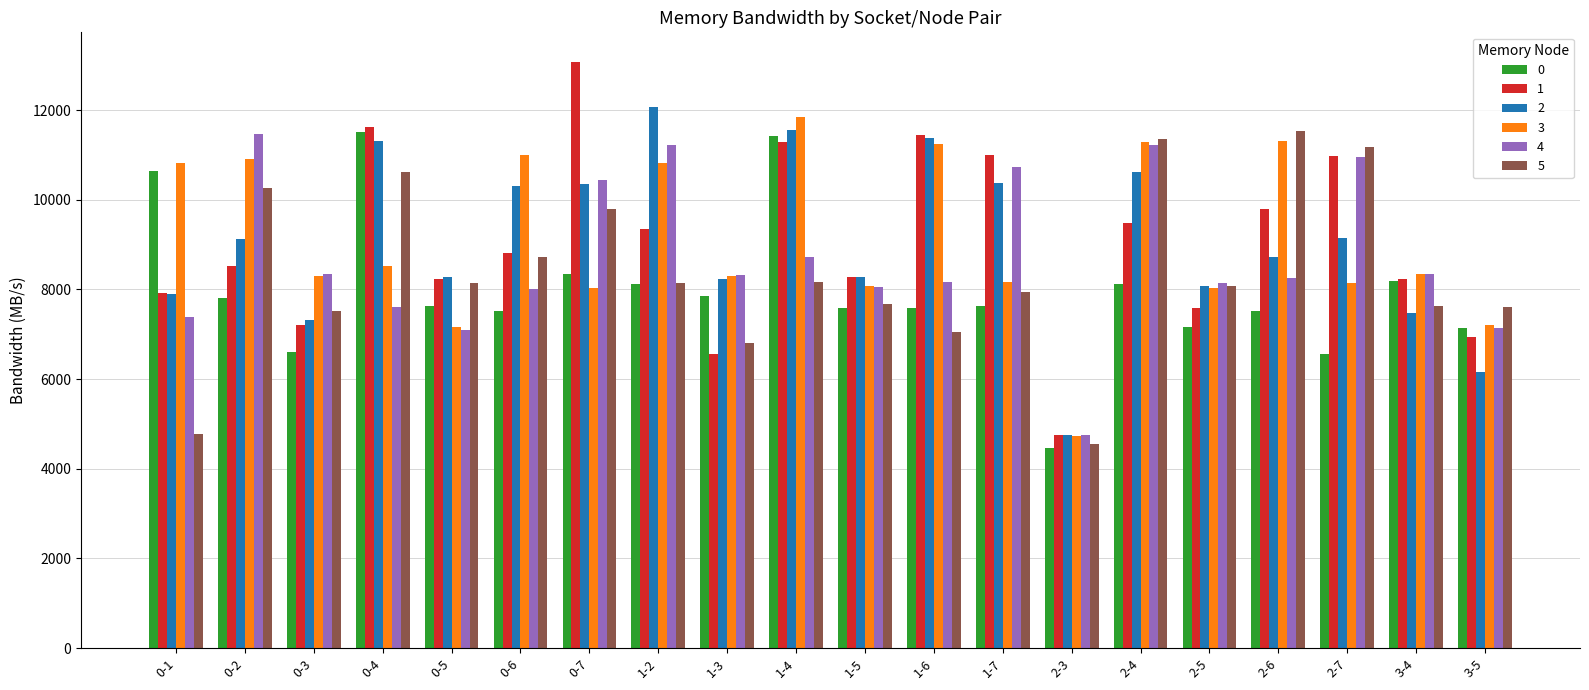

Which category has the highest value across all series?

0-7